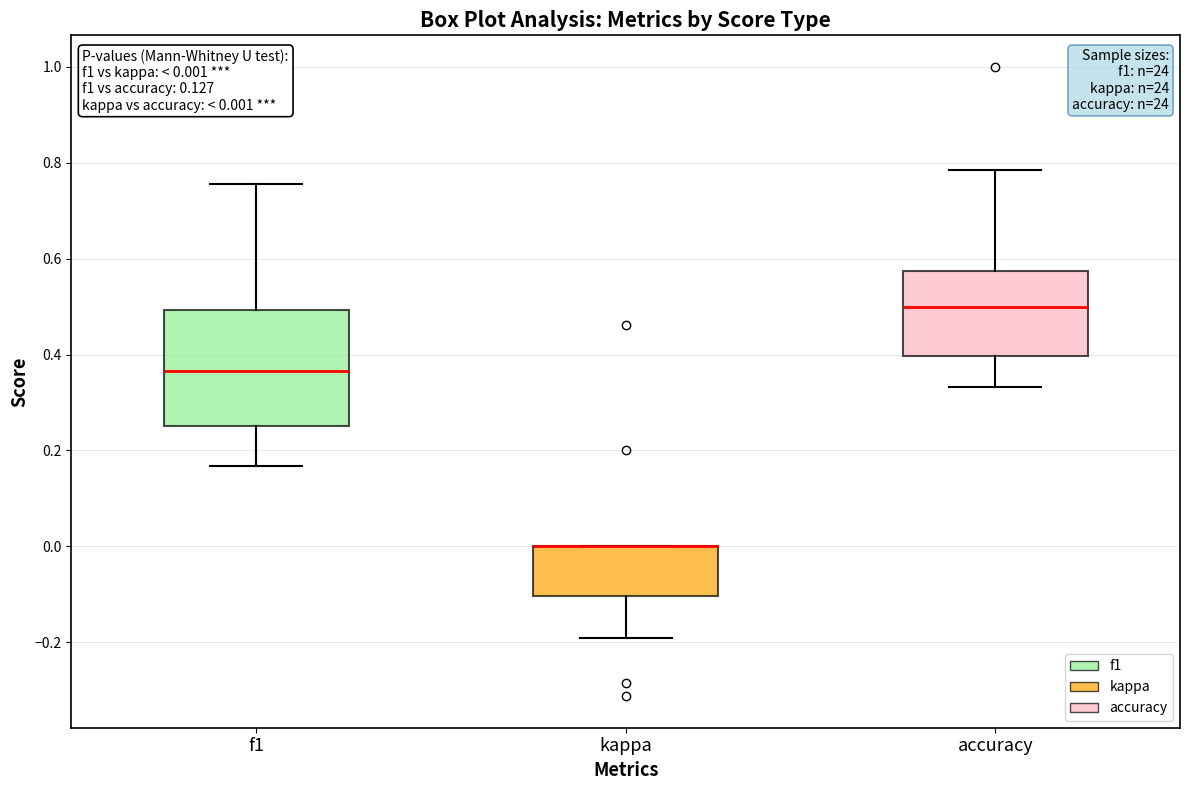

Which box is the tallest, from its lower edge to its upper edge?

f1